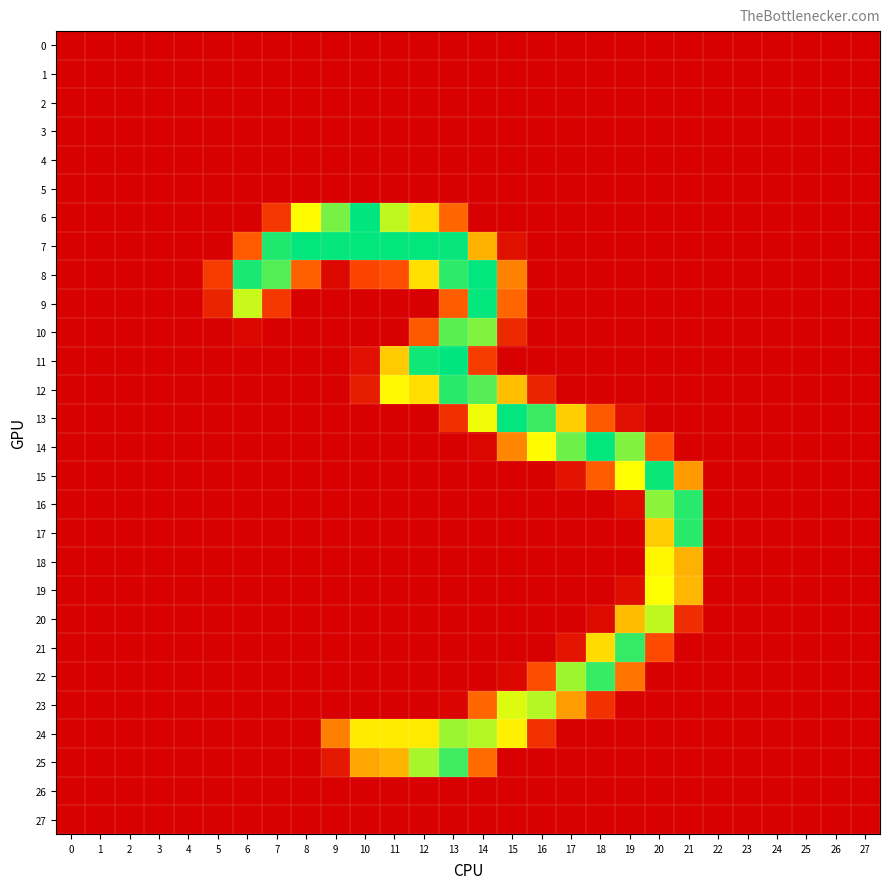

Rank the series at 12 from highest to lowest value.

7, 11, 25, 24, 8, 12, 6, 10, 19, 20, 22, 17, 3, 23, 9, 14, 21, 27, 26, 0, 1, 2, 4, 5, 13, 15, 16, 18